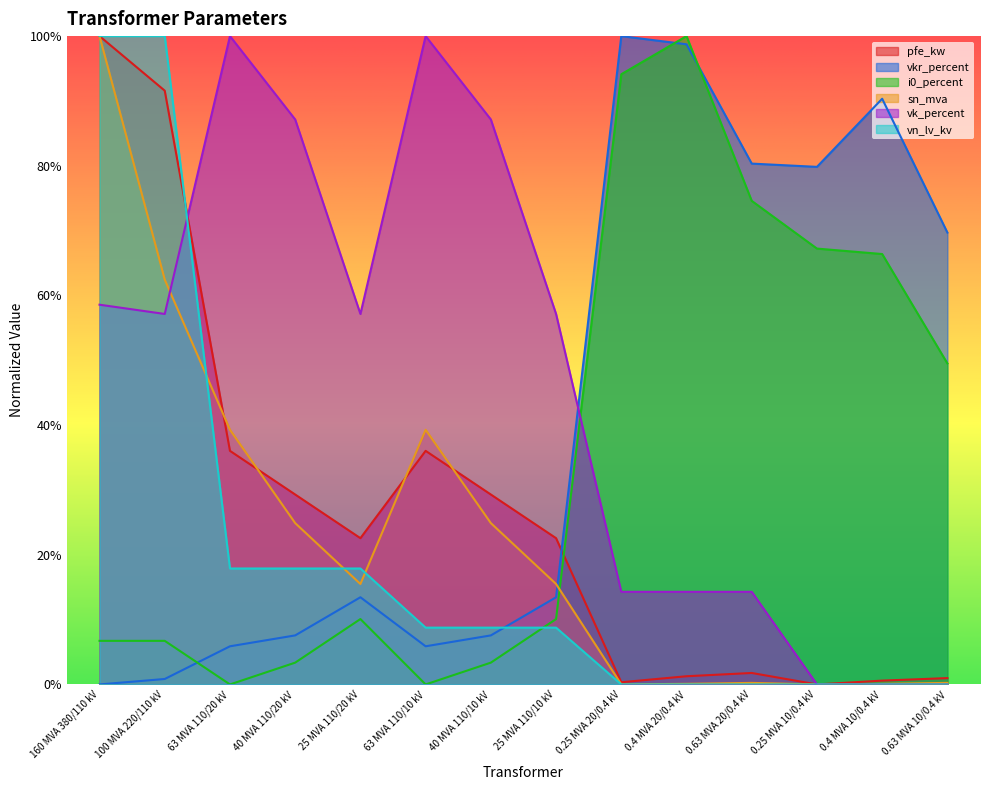

How many interior local valleys does the i0_percent series have?

2